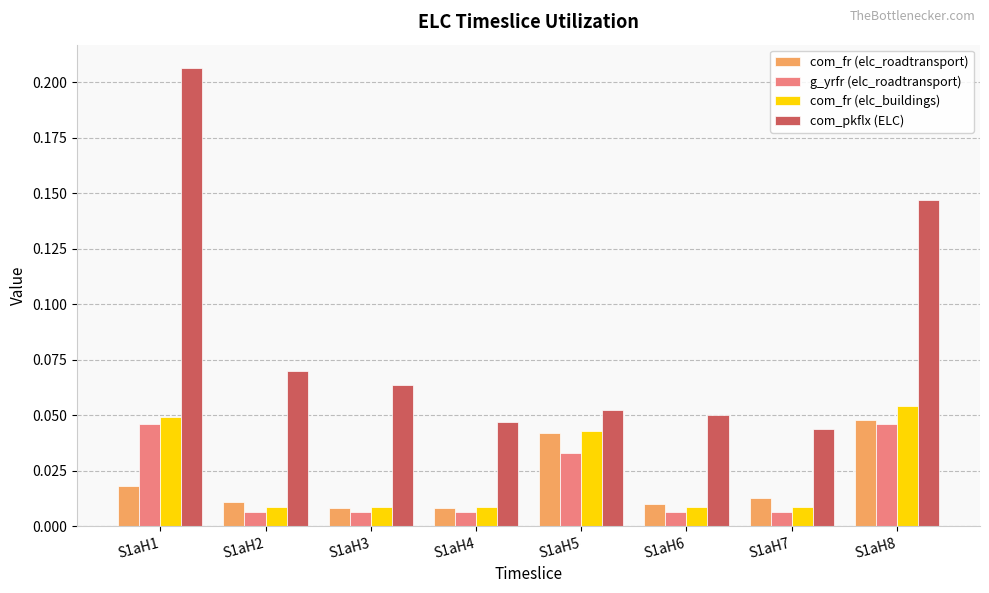

Count the com_pkflx (ELC) values in the range 0 to 1.

8